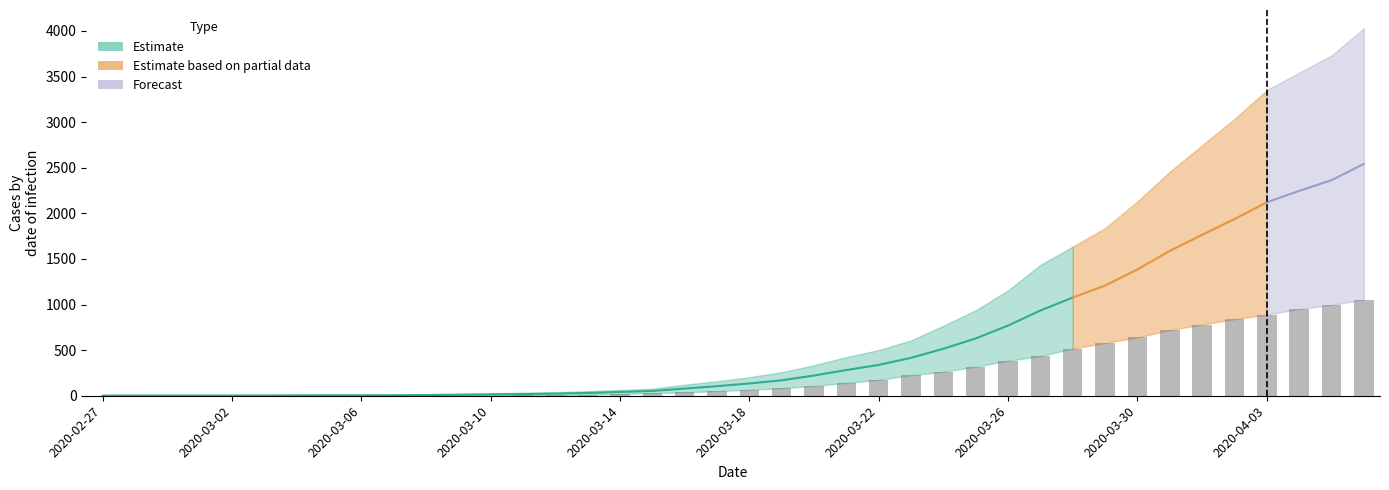

Reading left to right, what are all the values shown in this chart?

2020-02-27=0	2020-02-28=0	2020-02-29=0	2020-03-01=0	2020-03-02=0	2020-03-03=0	2020-03-04=0	2020-03-05=0	2020-03-06=0	2020-03-07=1	2020-03-08=2	2020-03-09=2	2020-03-10=2	2020-03-11=4	2020-03-12=6	2020-03-13=11	2020-03-14=20	2020-03-15=28	2020-03-16=37	2020-03-17=51	2020-03-18=65	2020-03-19=82	2020-03-20=108	2020-03-21=140	2020-03-22=175	2020-03-23=225	2020-03-24=263	2020-03-25=319	2020-03-26=384	2020-03-27=435	2020-03-28=517	2020-03-29=578	2020-03-30=639	2020-03-31=720	2020-04-01=781	2020-04-02=839	2020-04-03=890	2020-04-04=950	2020-04-05=996	2020-04-06=1054